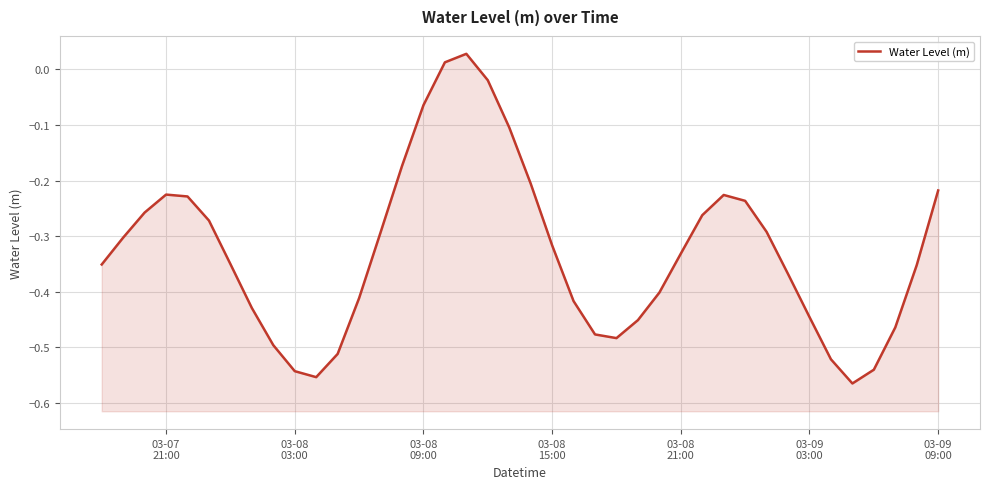

How many points are lower than both their immediate neighbors (excluding endpoints)?

3